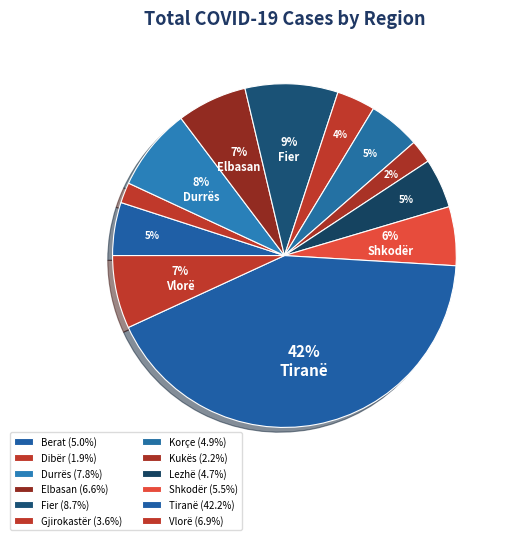

To the nearest percent, what is the average slice percentage?

8%